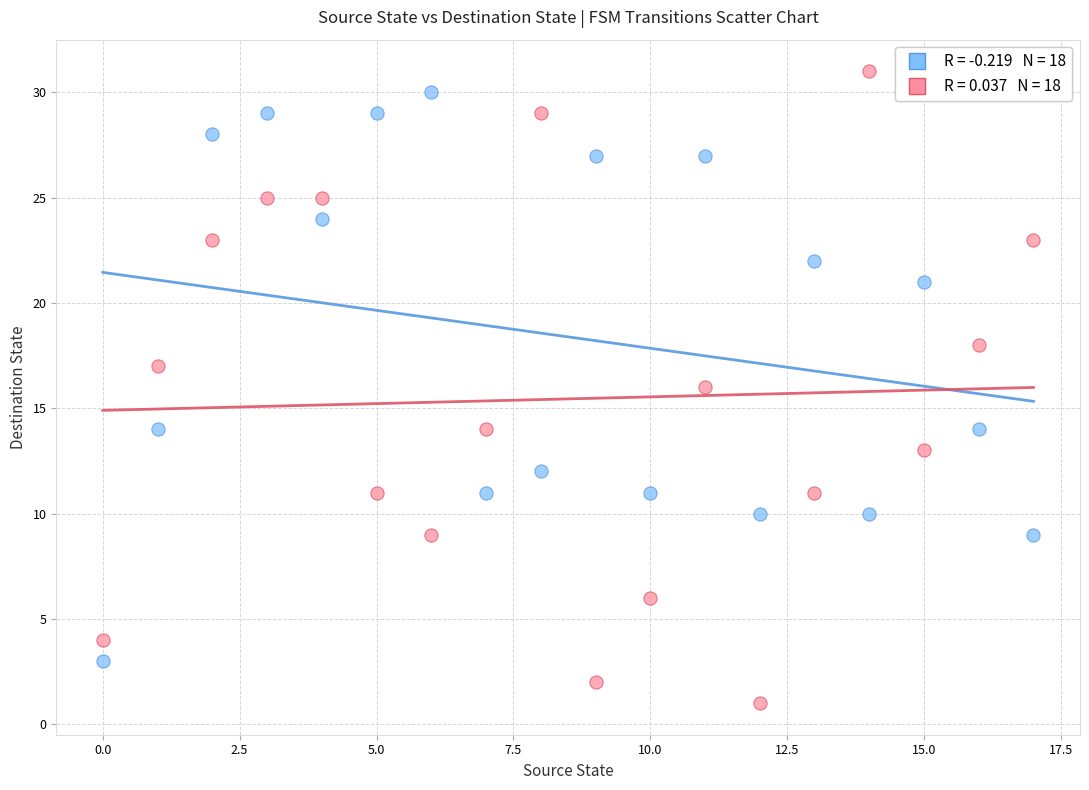

Across all data points, what is the range of Y values (max minus min)?

30